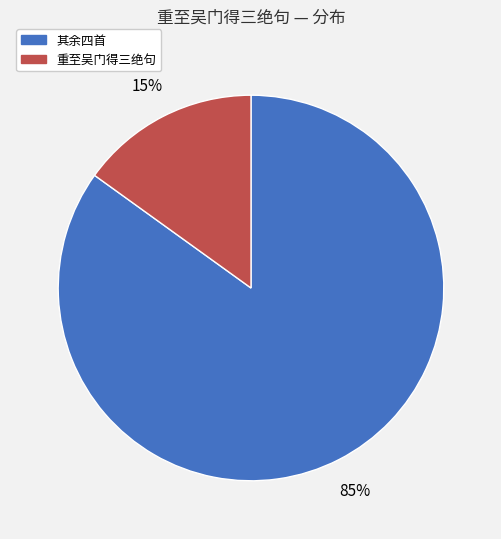

To the nearest percent, what is the average slice percentage?

50%